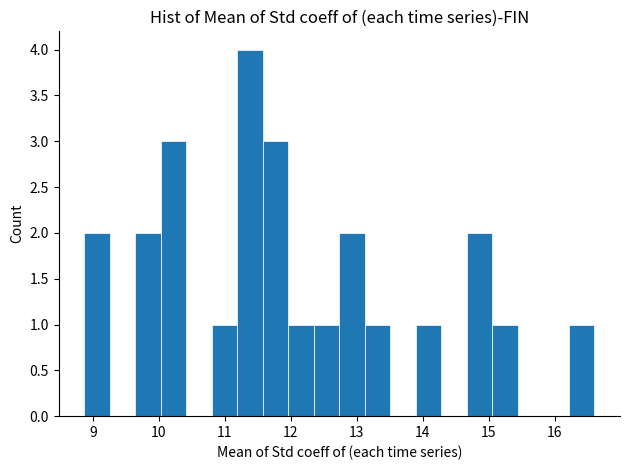

Around what value on the x-axis is the tallest bar? Give the approximate position of its centre, as read against the axis.

11.4